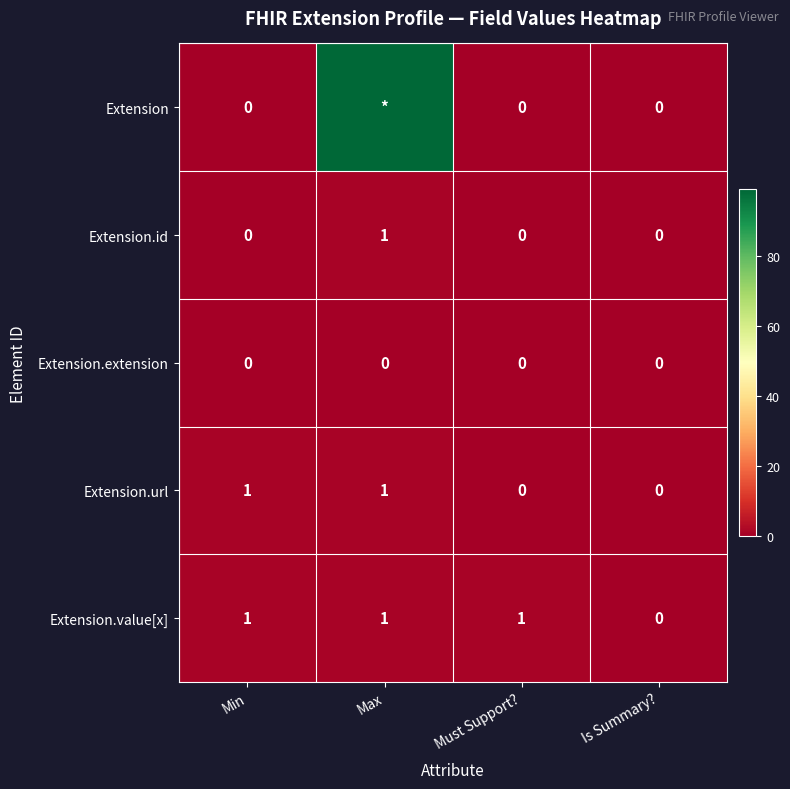

What is the average value of the Extension.value[x] series?

1